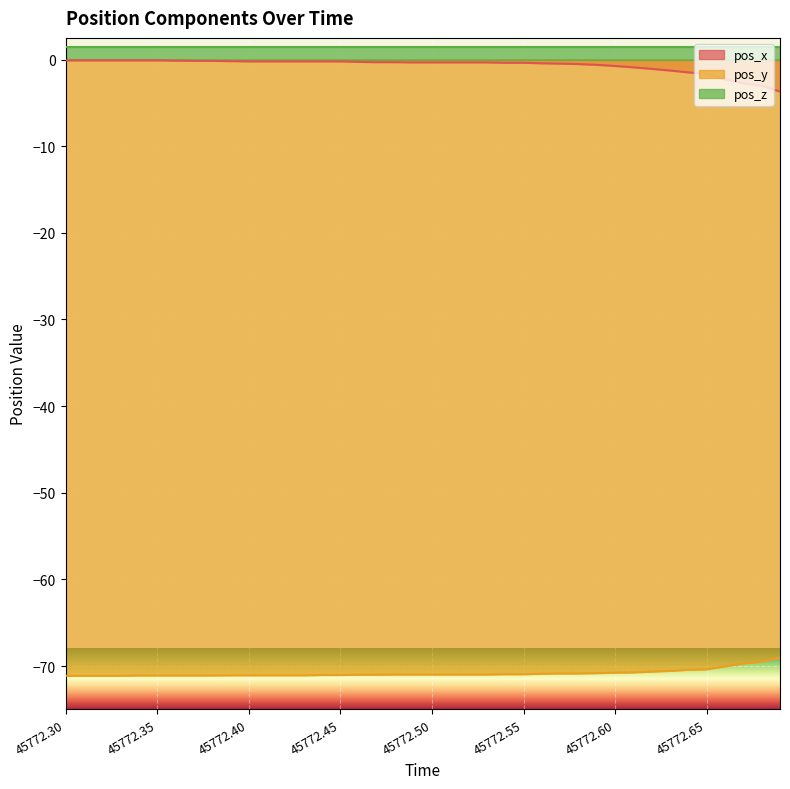

True or false: pos_z and pos_y intersect in this chart.

False